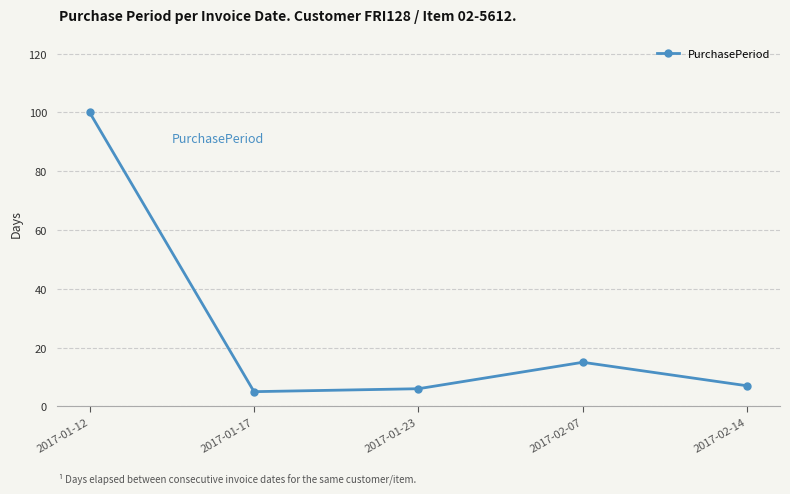

What is the minimum value shown in the chart?

5